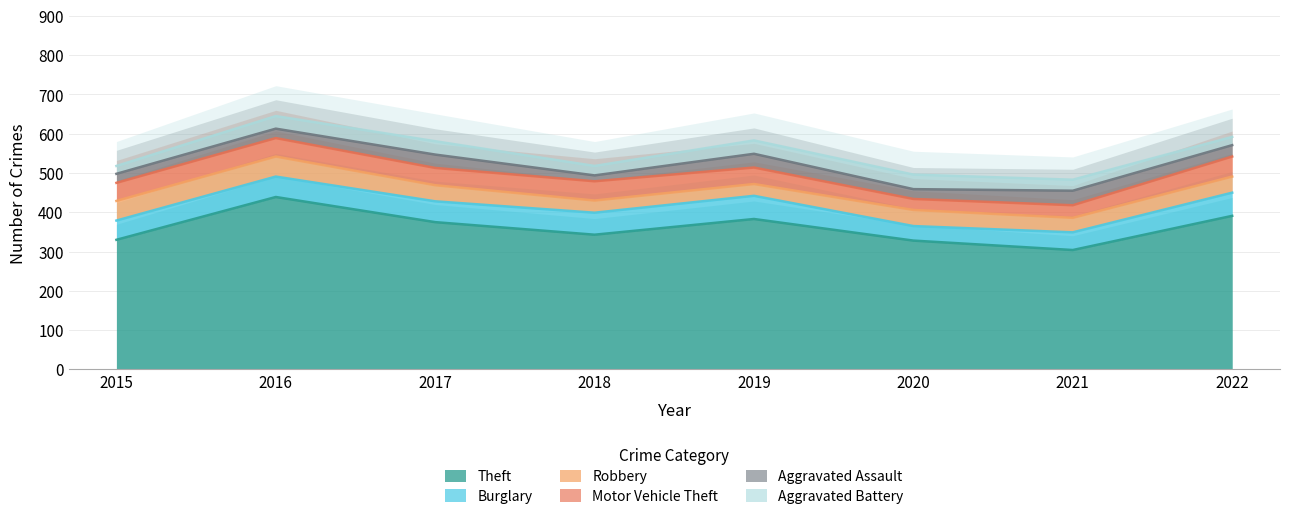

How many series are shown in this chart?

6